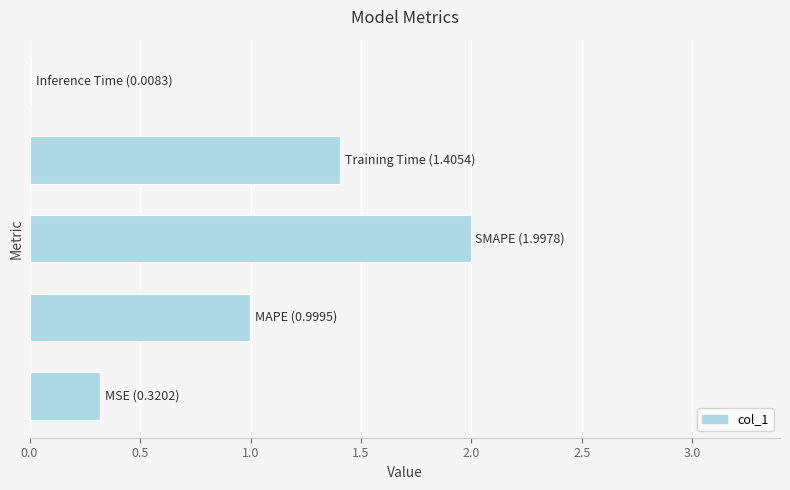

Are the bars grouped side by side (vs. stacked)?

No